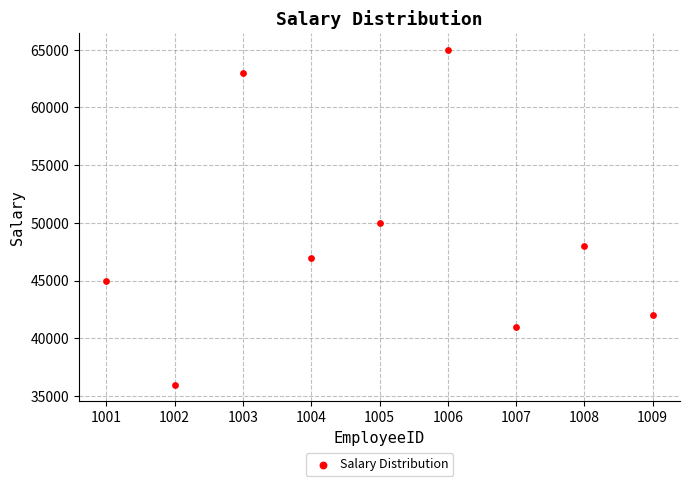

What is the range of X values (max minus min)?

8